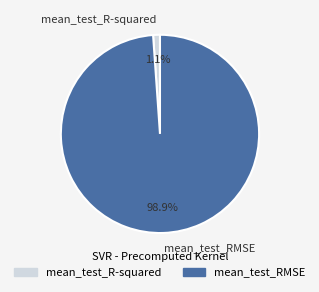

To the nearest percent, what portion does mean_test_R-squared represent?

1%